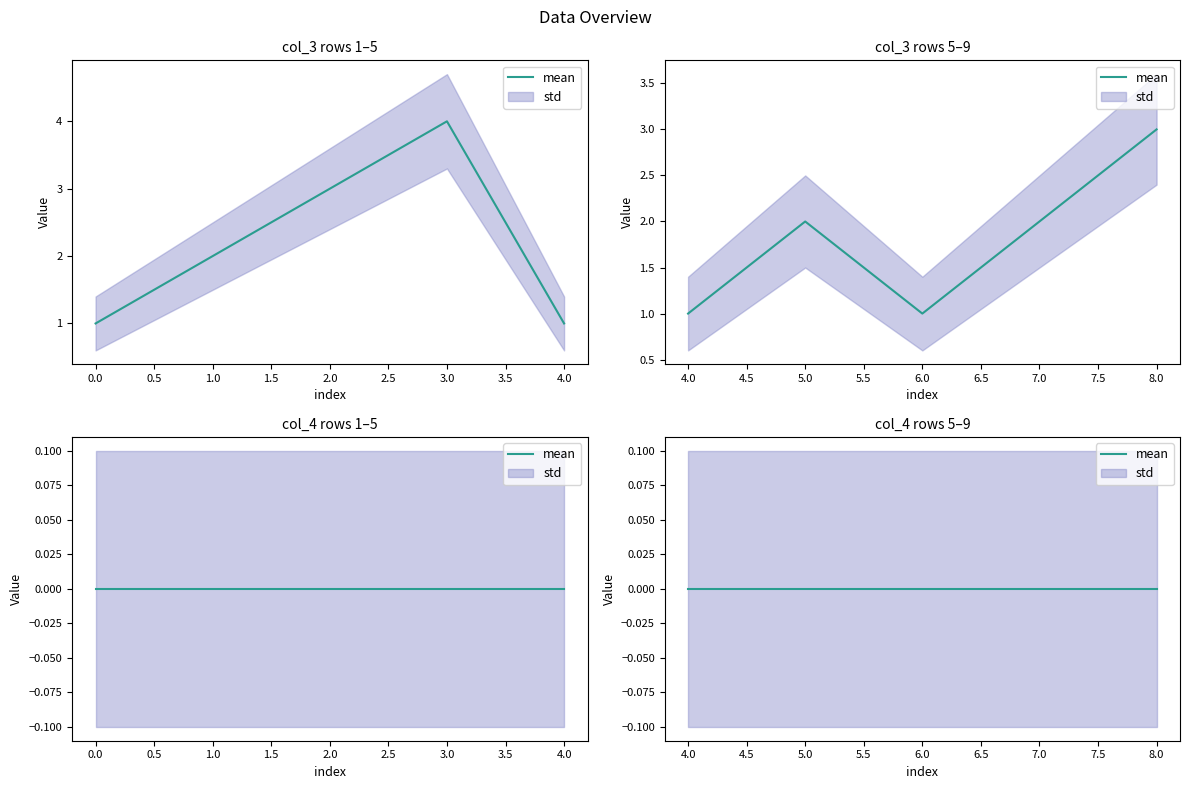

How many data points in col_3 are less than 2?

3